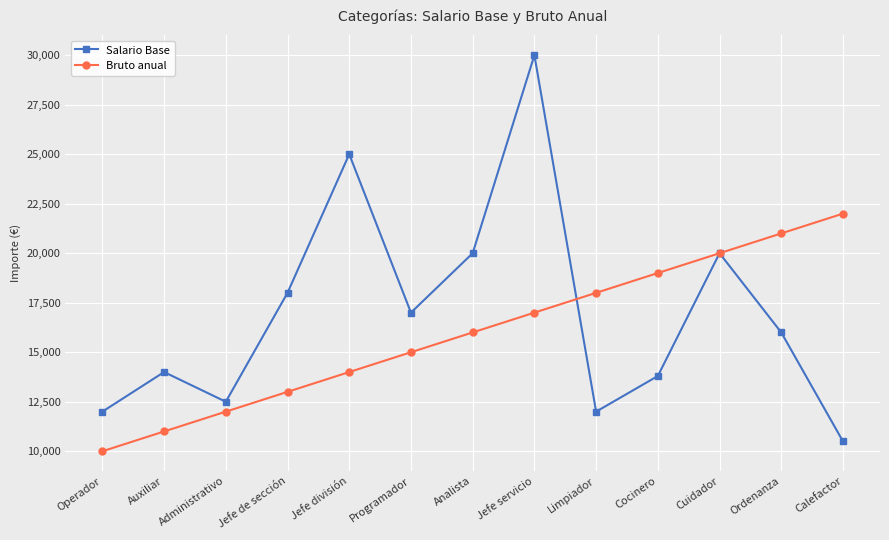

What is the minimum value for Salario Base?

10500